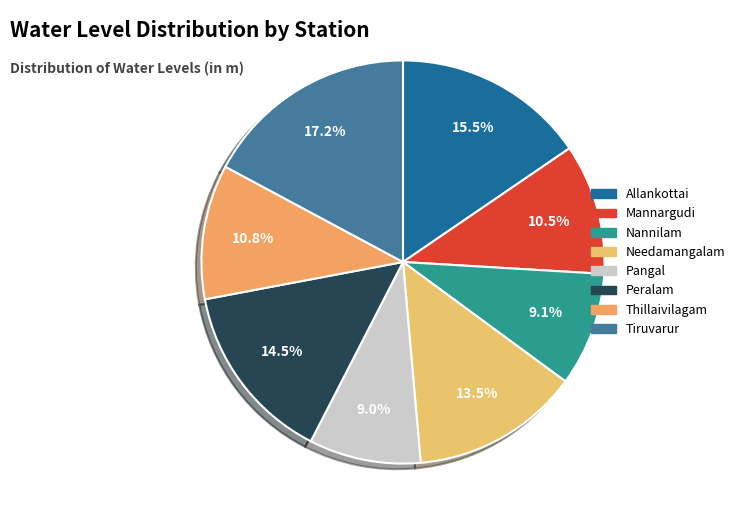

Is it true that Needamangalam is 3% of the pie?

False